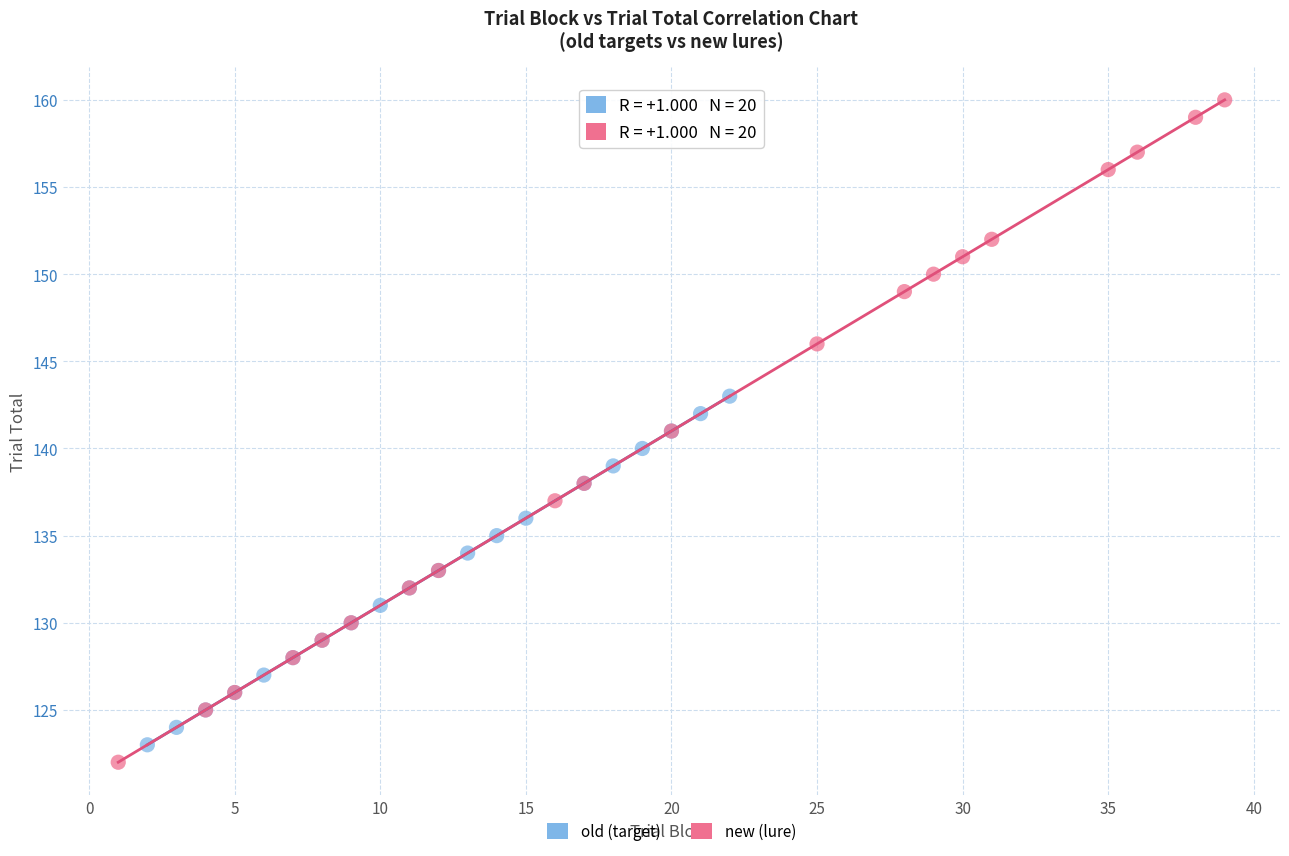

Which series contains the lowest Y value?

new (lure)